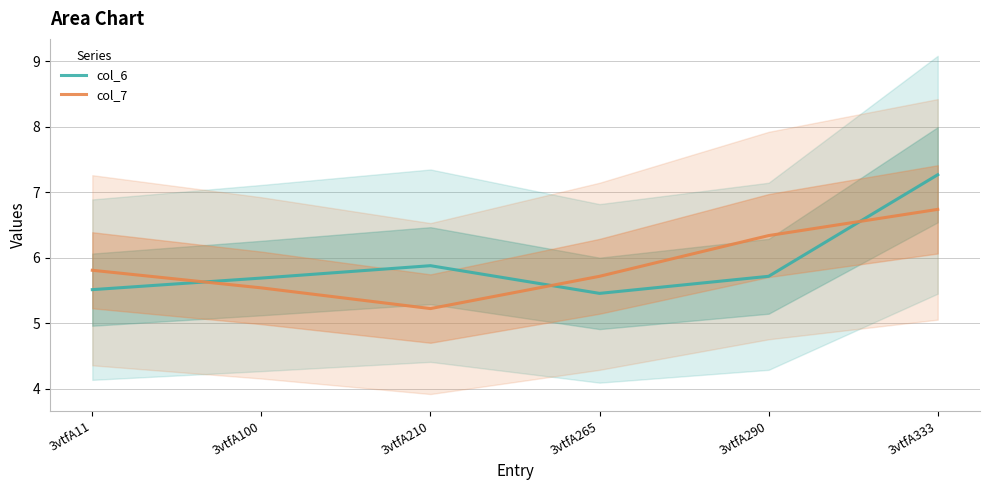

List the series in order of their overall mean, highest first.

col_6, col_7